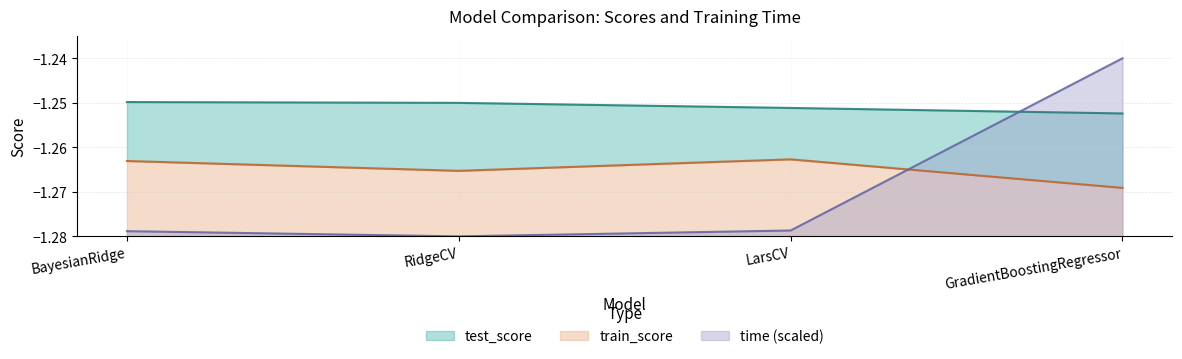

What are all the series names shown in the legend?

test_score, train_score, time